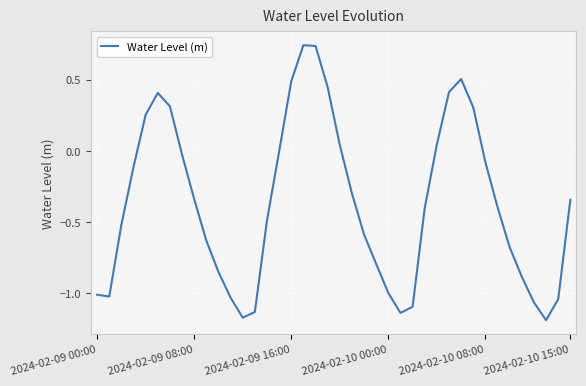

What is the difference between the maximum and minimum values?

1.9